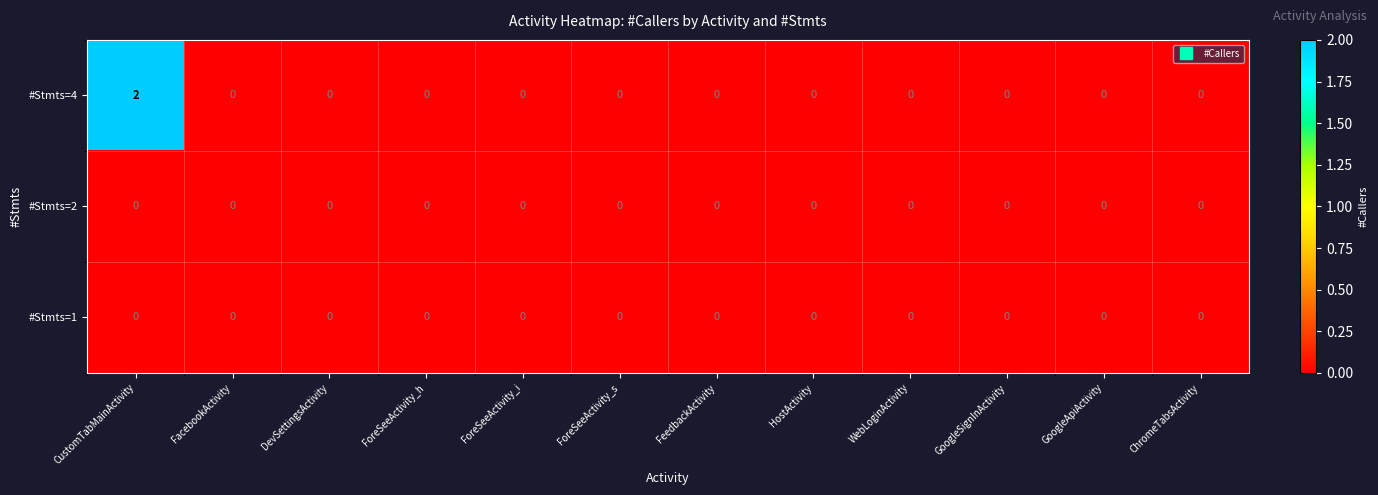

Which series has the widest spread of values?

#Stmts=4